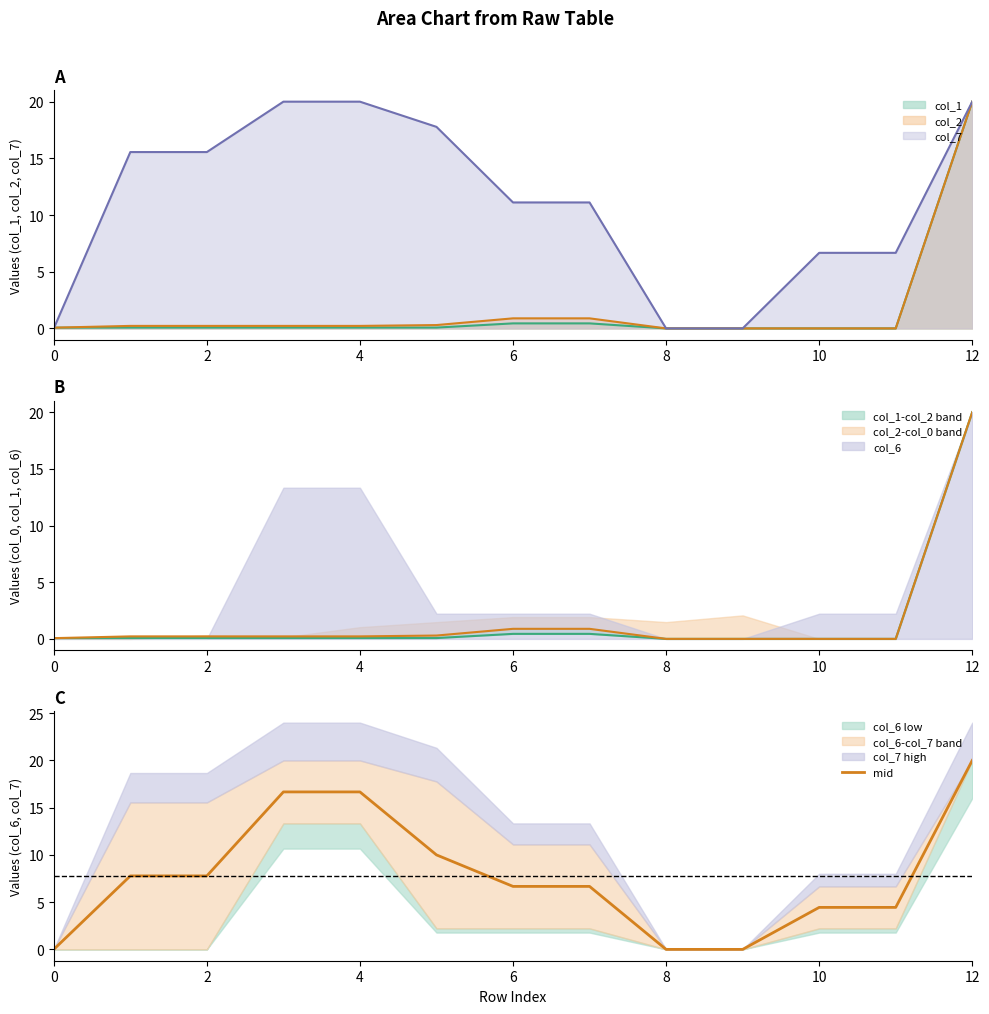

How many values are below 6?

5